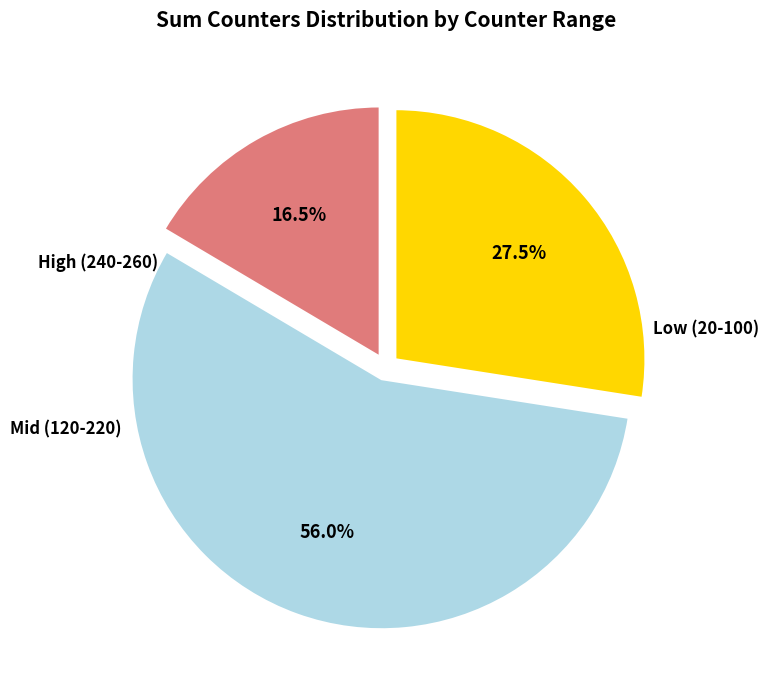

Does any single category account for the majority?

Yes